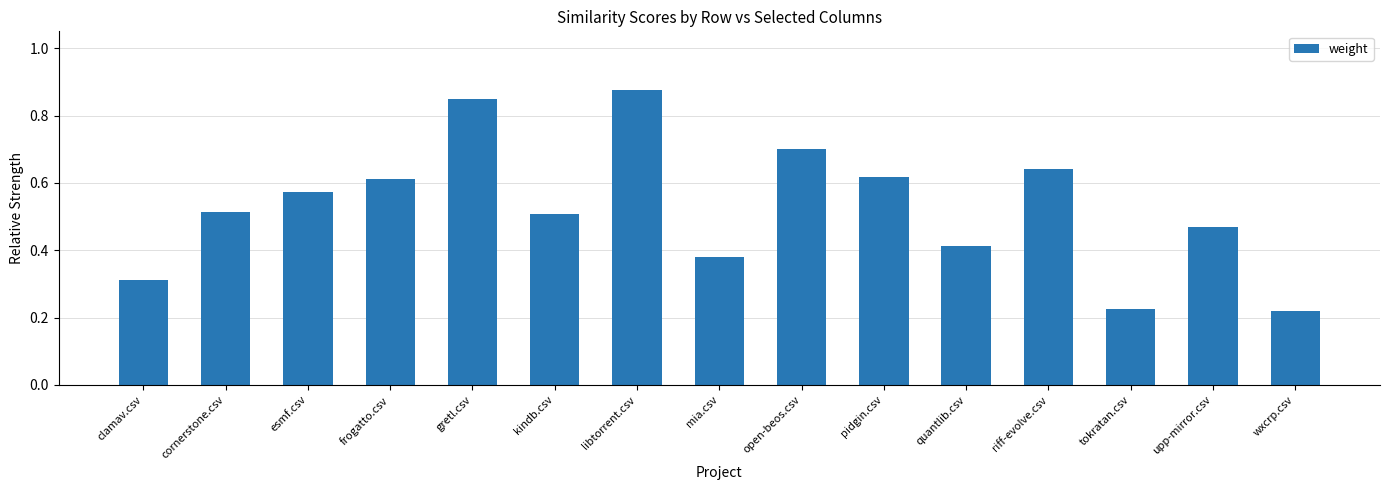

The chart shows a value of 0.4 at gretl.csv. True or false?

False